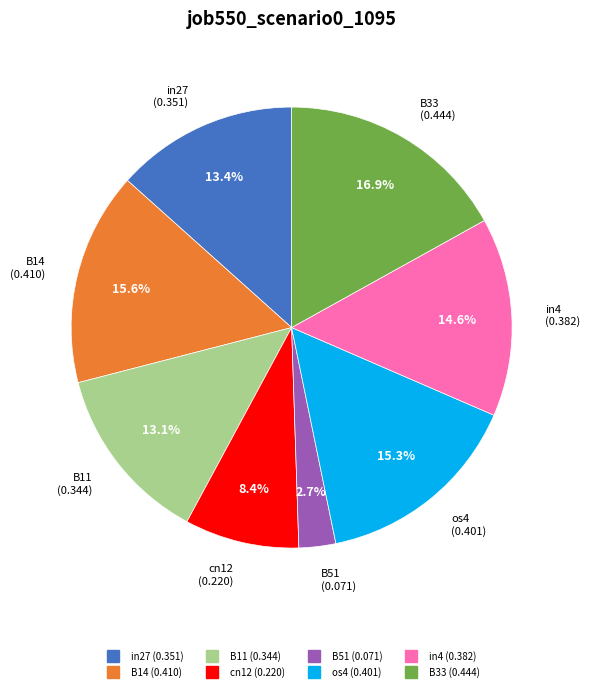

Does any single category account for the majority?

No